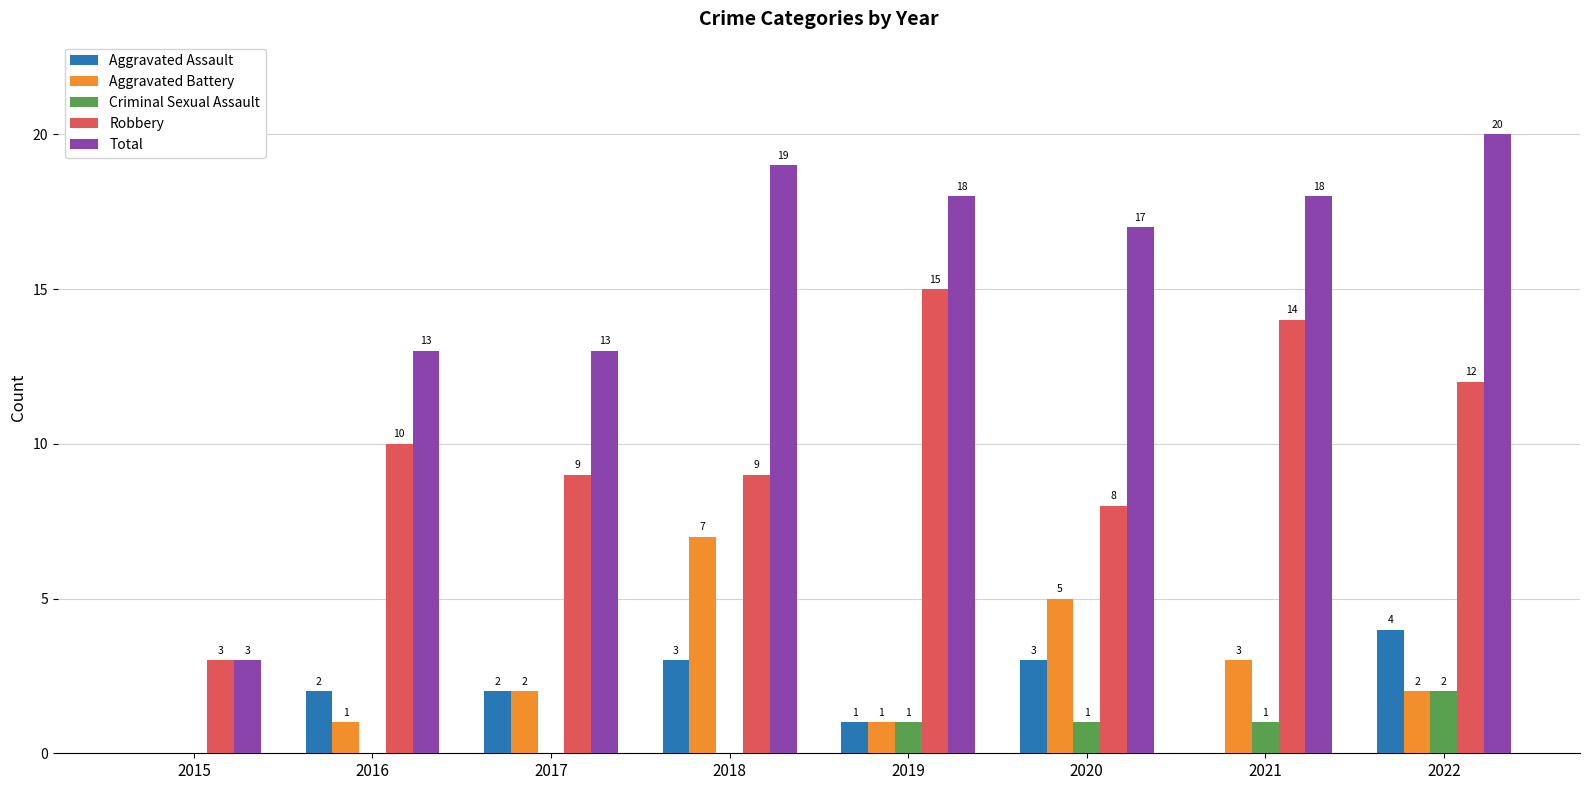

What is the average value of the Robbery series?

10